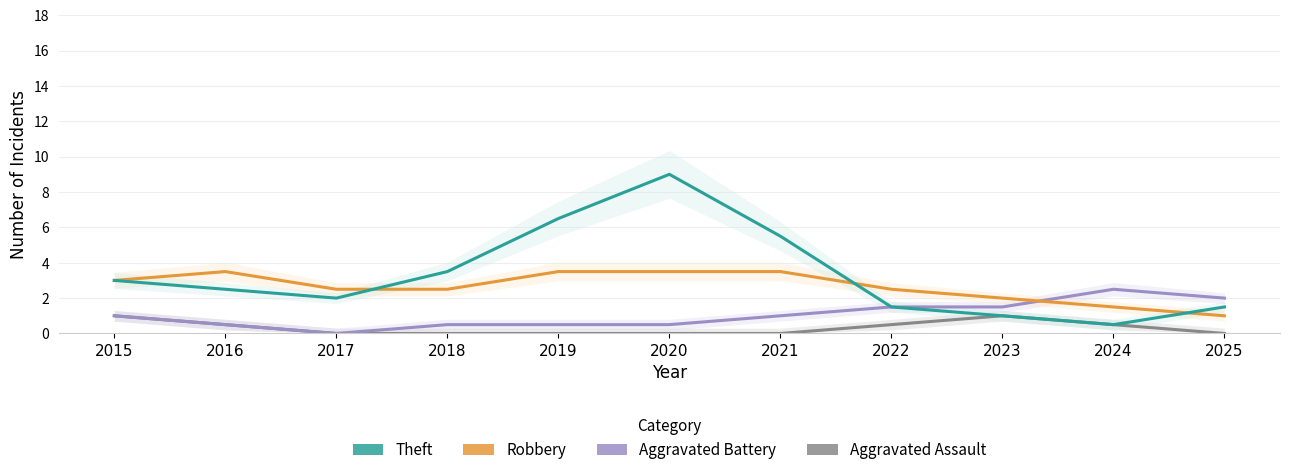

How many values in Aggravated Battery are above zero?

10